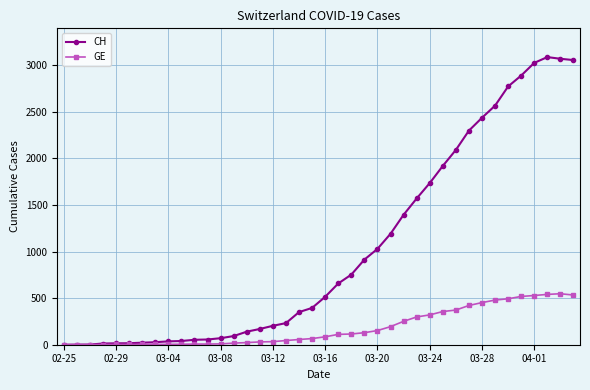

How many data points does each series have?

40